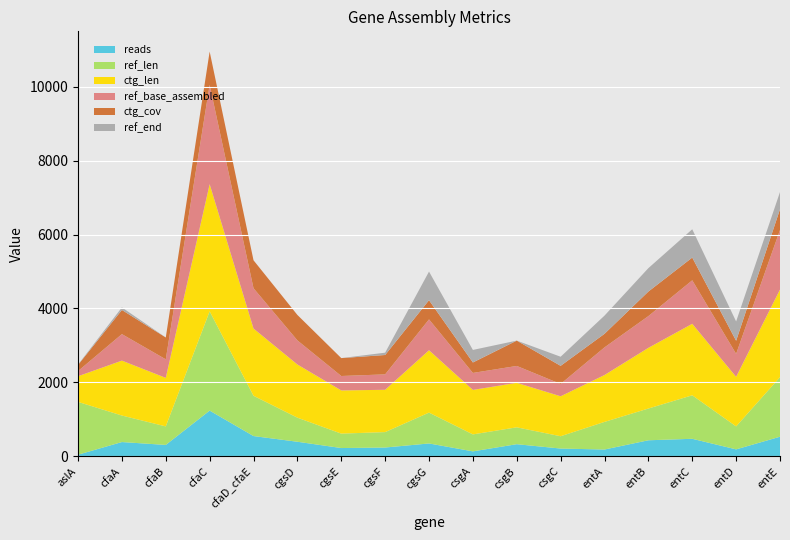

Reading left to right, transcribe all the data shown in this chart.

reads: aslA=46	cfaA=388	cfaB=310	cfaC=1238	cfaD_cfaE=550	cgsD=396	cgsE=226	cgsF=240	cgsG=350	csgA=136	csgB=330	csgC=212	entA=186	entB=436	entC=476	entD=190	entE=532
ref_len: aslA=1428	cfaA=717	cfaB=501	cfaC=2685	cfaD_cfaE=1089	cgsD=651	cgsE=390	cgsF=417	cgsG=834	csgA=459	csgB=456	csgC=333	entA=747	entB=858	entC=1176	entD=621	entE=1611
ctg_len: aslA=694	cfaA=1485	cfaB=1313	cfaC=3439	cfaD_cfaE=1819	cgsD=1439	cgsE=1168	cgsF=1144	cgsG=1687	csgA=1203	csgB=1204	csgC=1081	entA=1268	entB=1642	entC=1934	entD=1341	entE=2369
ref_base_assembled: aslA=139	cfaA=717	cfaB=501	cfaC=2685	cfaD_cfaE=1089	cgsD=651	cgsE=390	cgsF=417	cgsG=834	csgA=459	csgB=456	csgC=333	entA=747	entB=858	entC=1176	entD=621	entE=1611
ctg_cov: aslA=166	cfaA=653	cfaB=590	cfaC=900	cfaD_cfaE=756	cgsD=688	cgsE=484	cgsF=524	cgsG=519	csgA=283	csgB=685	csgC=490	entA=367	entB=664	entC=615	entD=354	entE=561
ref_end: aslA=9	cfaA=69	cfaB=0	cfaC=0	cfaD_cfaE=0	cgsD=0	cgsE=0	cgsF=63	cgsG=774	csgA=339	csgB=0	csgC=246	entA=492	entB=633	entC=765	entD=522	entE=465